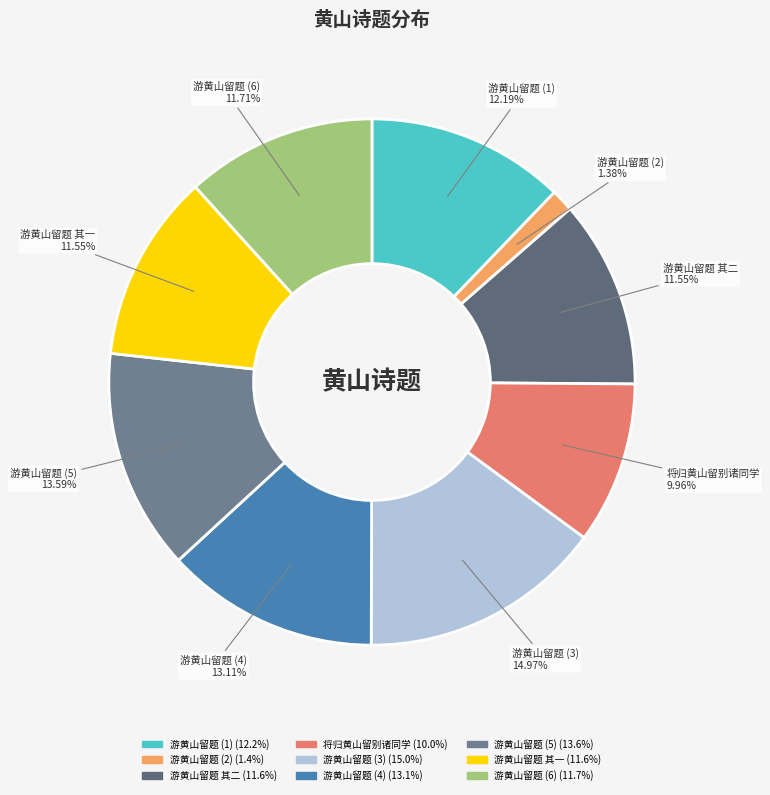

Which slice is the smallest?

游黄山留题 (2)